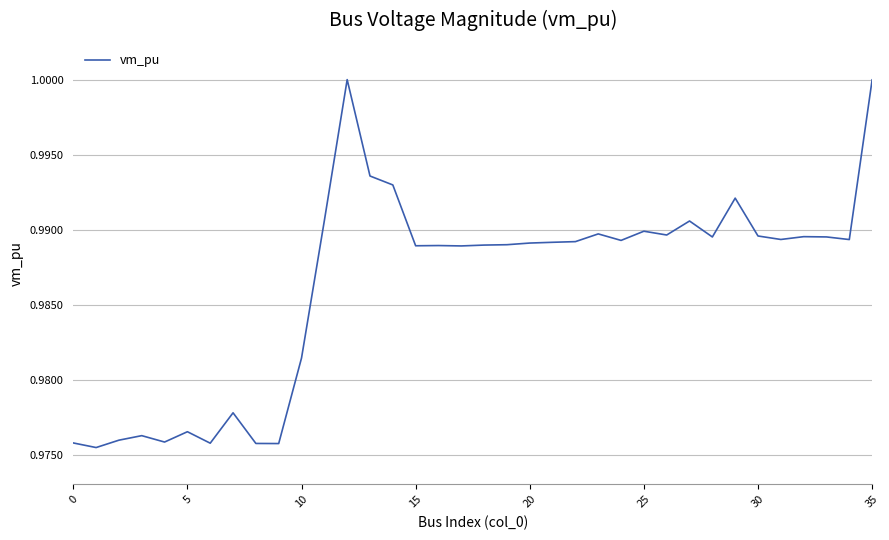

Reading right to left, extract all data points from this chart.

1.0	1.0	1.0	1.0	1.0	1.0	1.0	1.0	1.0	1.0	1.0	1.0	1.0	1.0	1.0	1.0	1.0	1.0	1.0	1.0	1.0	1.0	1.0	1.0	1.0	1.0	1.0	1.0	1.0	1.0	1.0	1.0	1.0	1.0	1.0	1.0